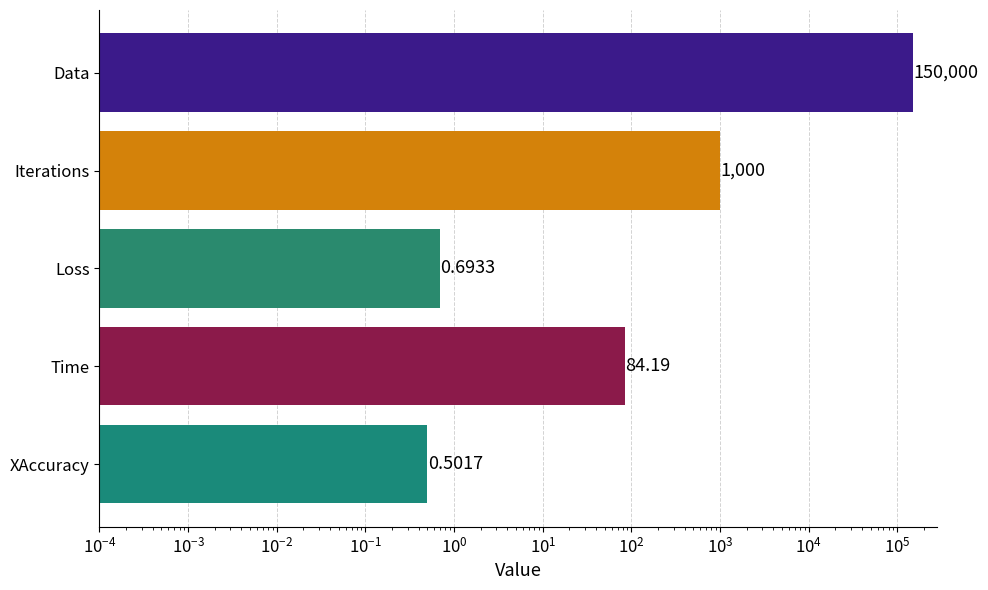

How many data points does each series have?

5